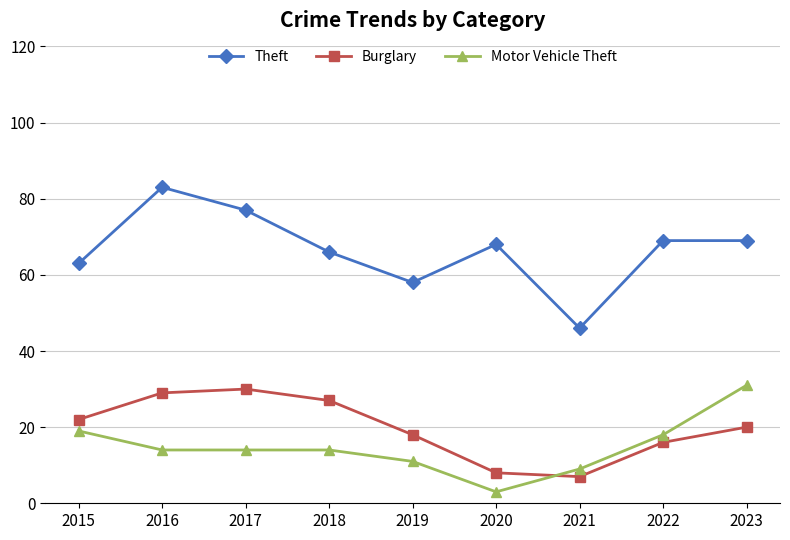

Is the value of Theft at 2022 greater than the value of Motor Vehicle Theft at 2016?

Yes